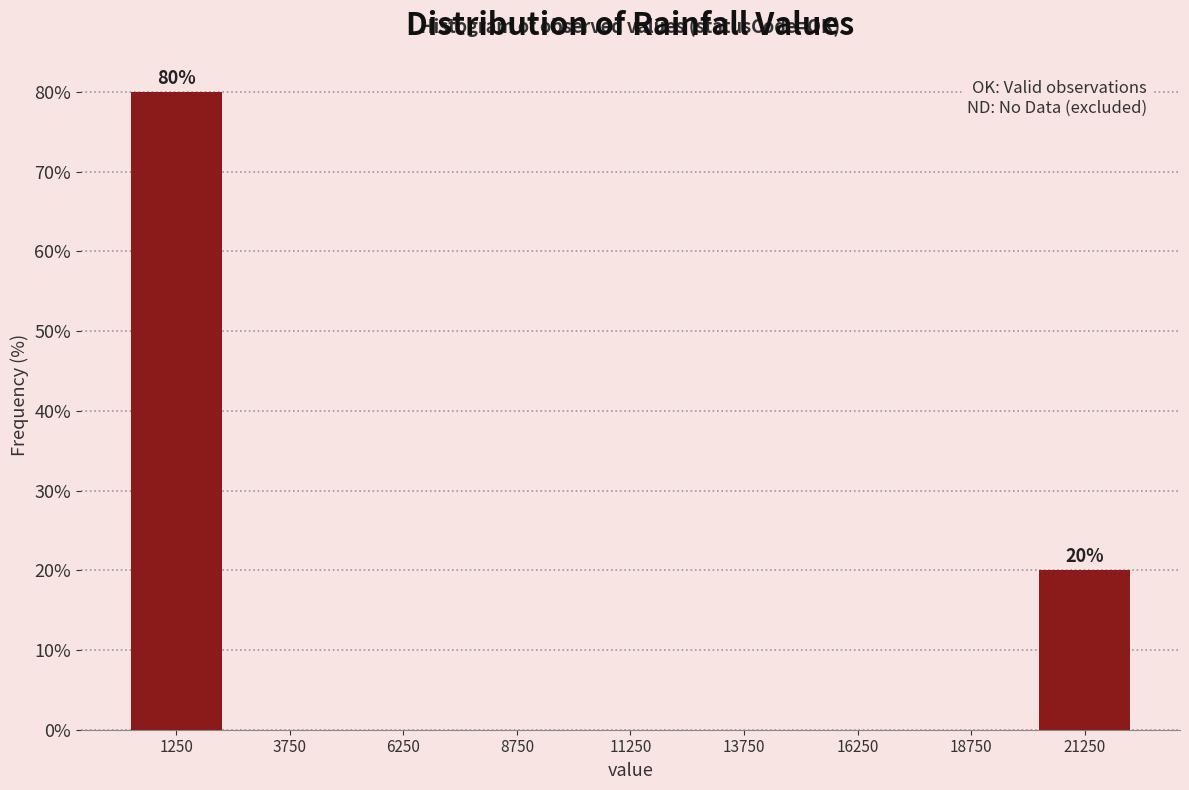

Over which range of the x-axis is the bar tallest?

0 to 2500